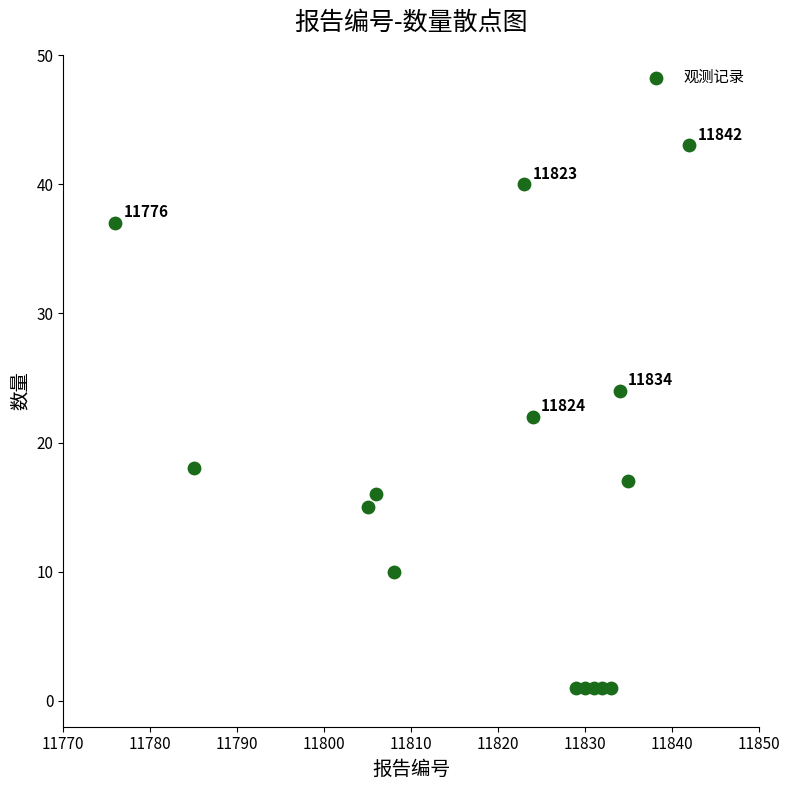

What is the range of Y values (max minus min)?

42